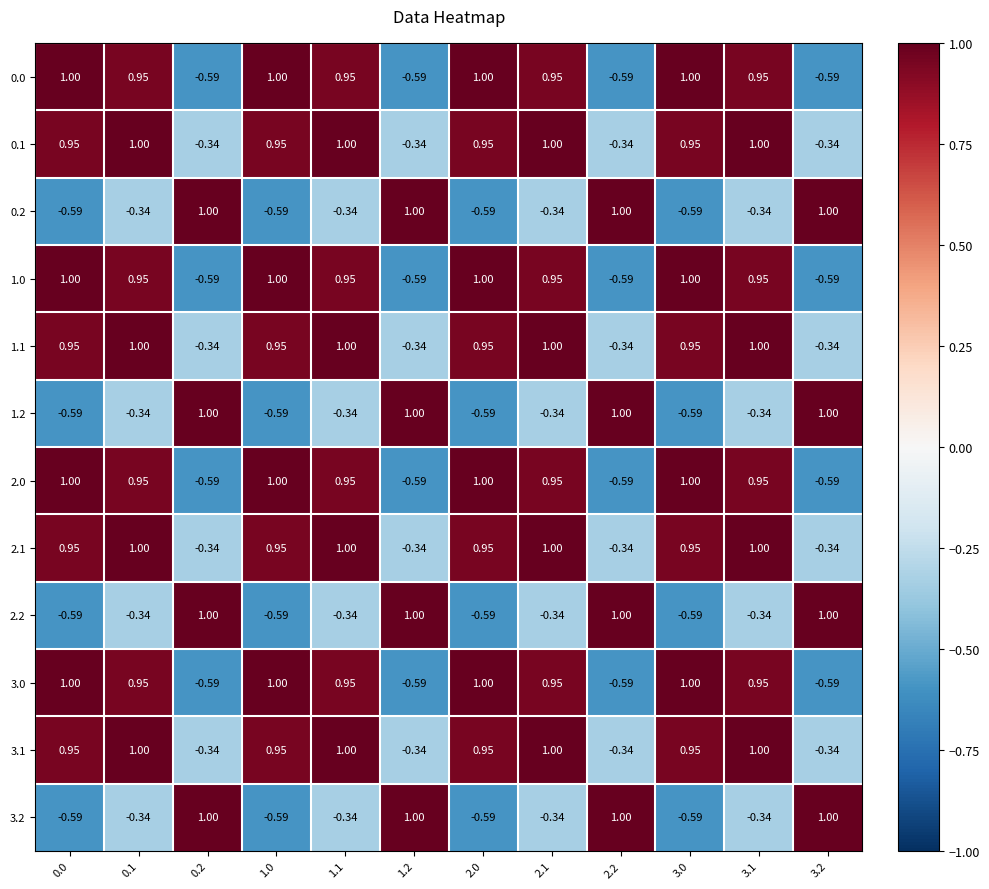

How many data points in 1.0 are above 0?

8